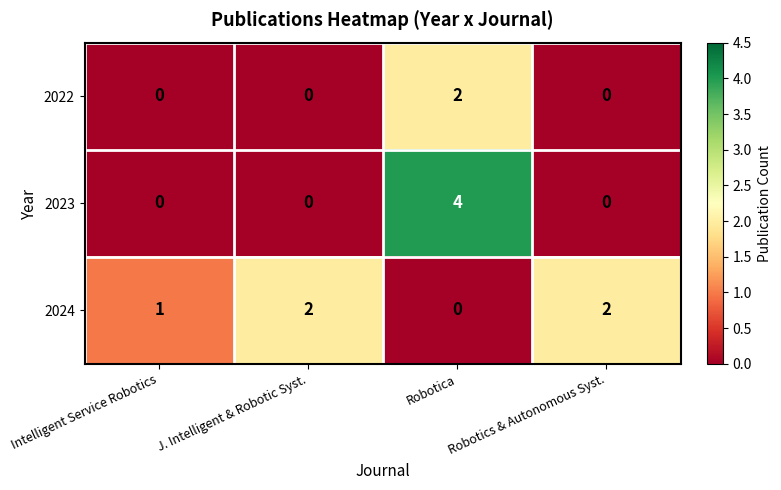

At Robotica, list the series in order from smallest to largest.

2024, 2022, 2023